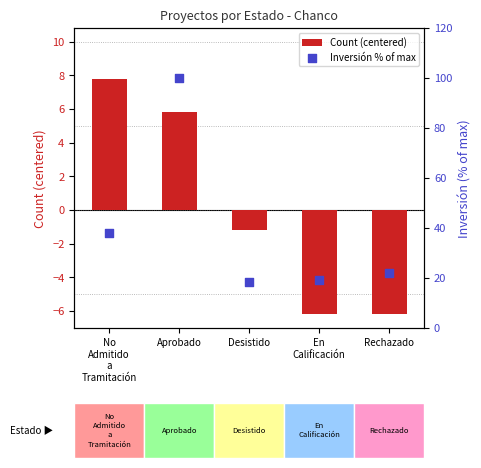

What are all the series names shown in the legend?

Count (centered), Inversión % of max